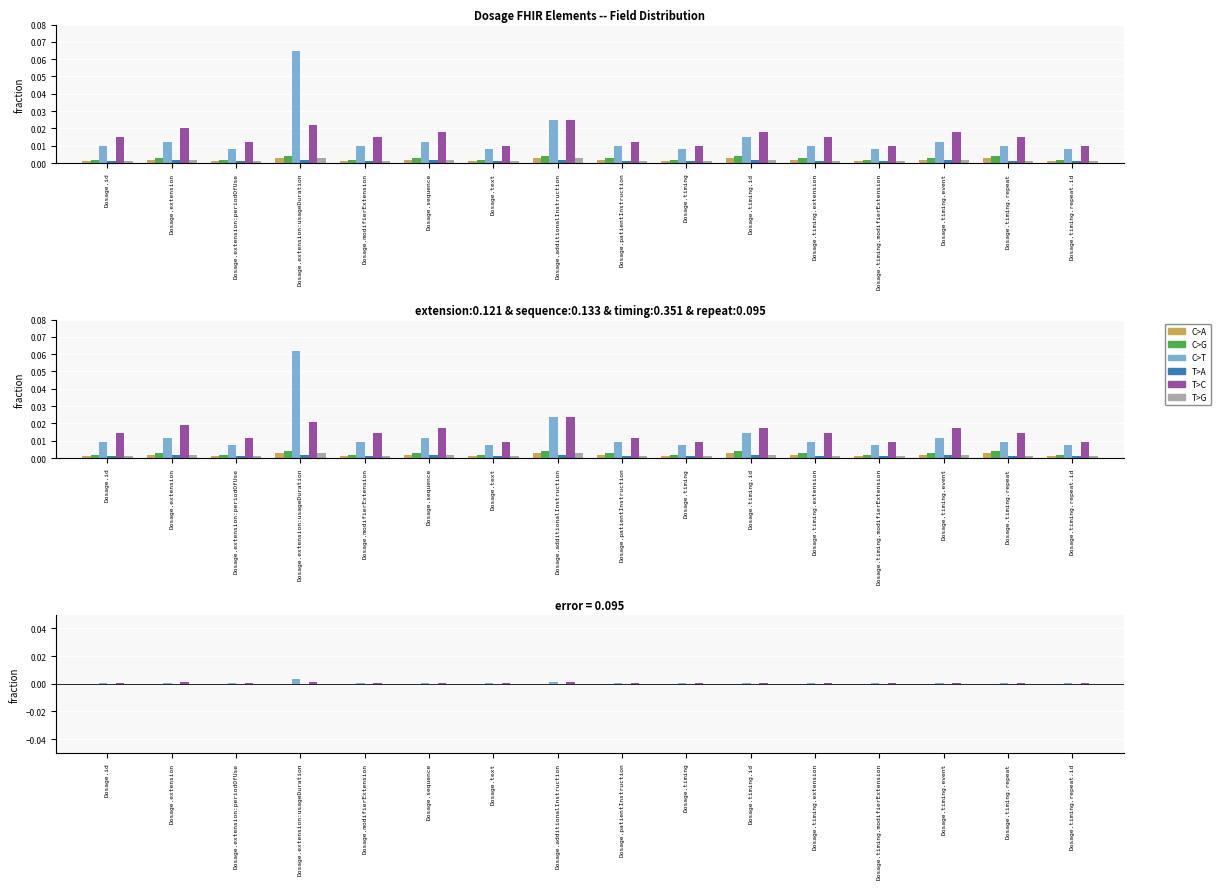

Are the bars horizontal?

No